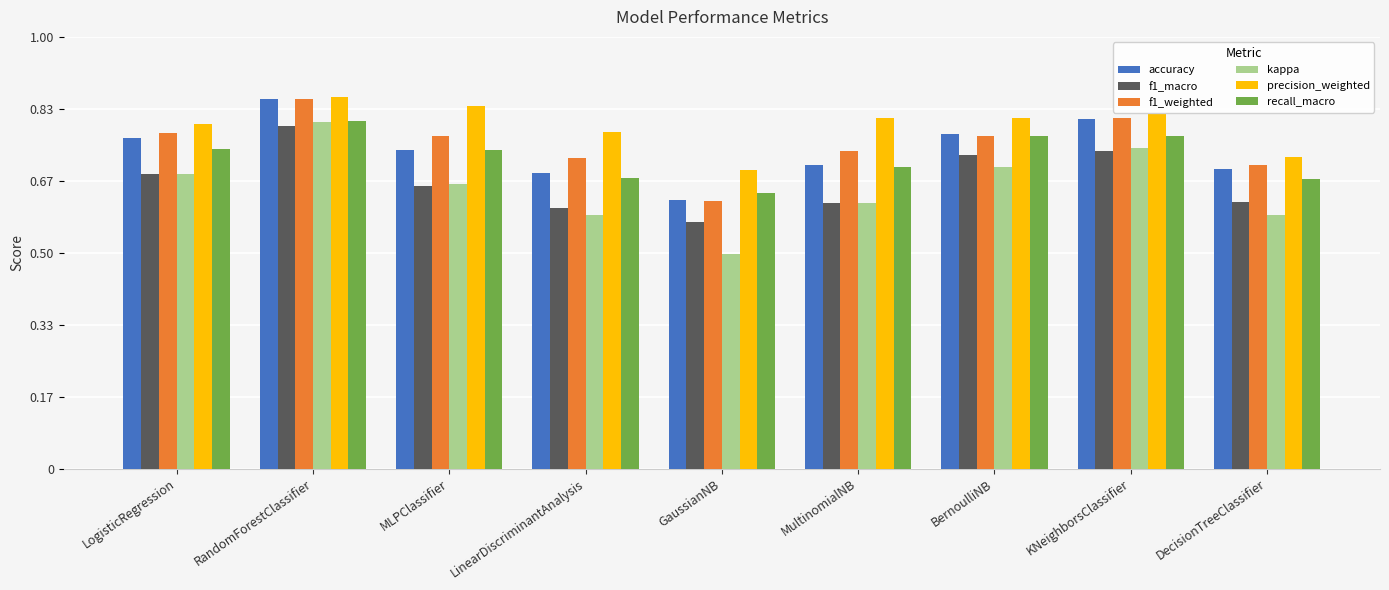

Which series changed the most between MultinomialNB and DecisionTreeClassifier?

precision_weighted